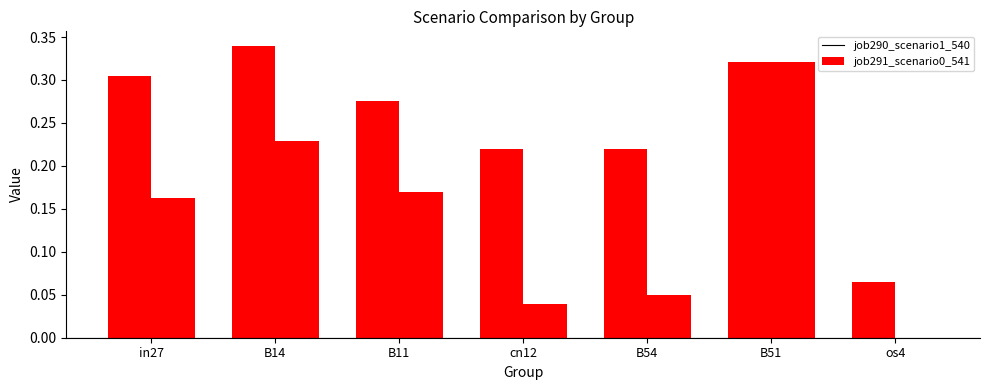

Reading left to right, what are all the values shown in this chart?

job290_scenario1_540: 0.3	0.3	0.3	0.2	0.2	0.3	0.1
job291_scenario0_541: 0.2	0.2	0.2	0.0	0.0	0.3	0.0